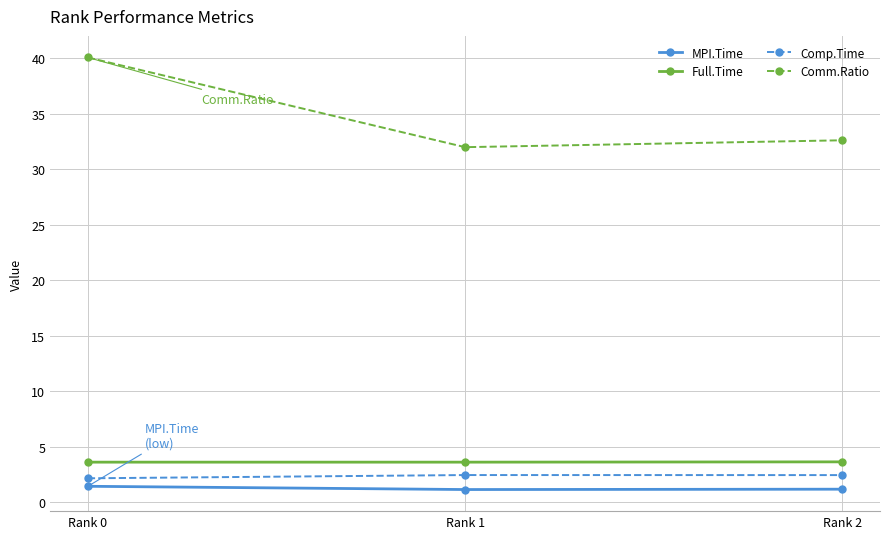

What is the value of the Full.Time point at the 1st from the left?

3.6